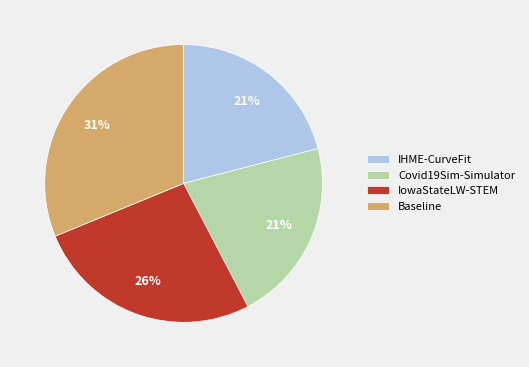

Which category has the biggest portion of the pie?

Baseline